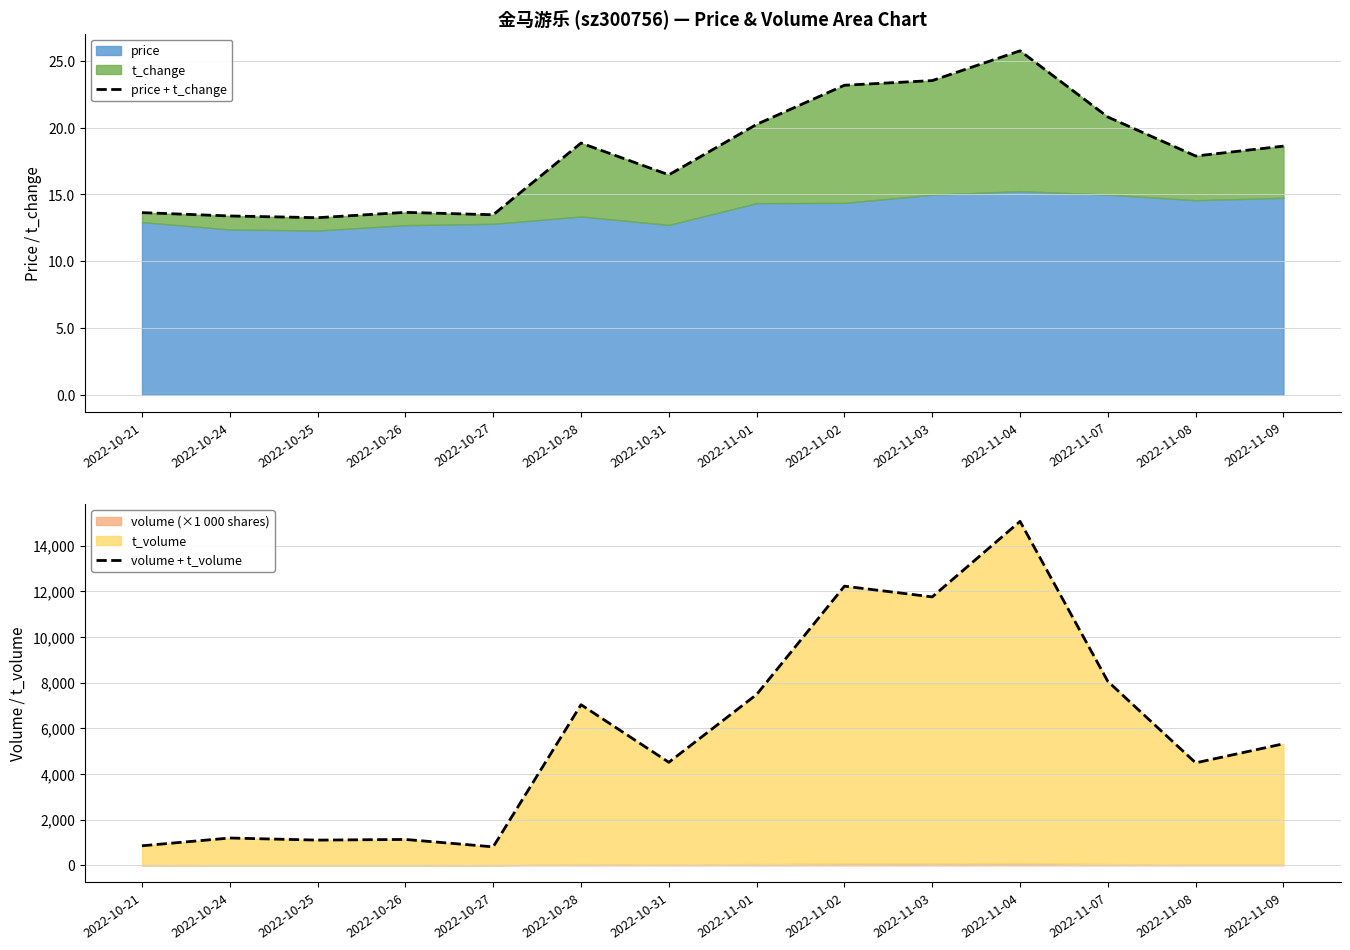

Reading left to right, transcribe all the data shown in this chart.

price + t_change: 2022-10-21=13.6	2022-10-24=13.4	2022-10-25=13.3	2022-10-26=13.7	2022-10-27=13.5	2022-10-28=18.9	2022-10-31=16.5	2022-11-01=20.2	2022-11-02=23.2	2022-11-03=23.5	2022-11-04=25.8	2022-11-07=20.8	2022-11-08=17.9	2022-11-09=18.6
volume + t_volume: 2022-10-21=854.5	2022-10-24=1194.3	2022-10-25=1102.9	2022-10-26=1131.9	2022-10-27=807.2	2022-10-28=7031.7	2022-10-31=4509.6	2022-11-01=7478.3	2022-11-02=12222.1	2022-11-03=11751.7	2022-11-04=15059.9	2022-11-07=8050.5	2022-11-08=4485.5	2022-11-09=5319.6